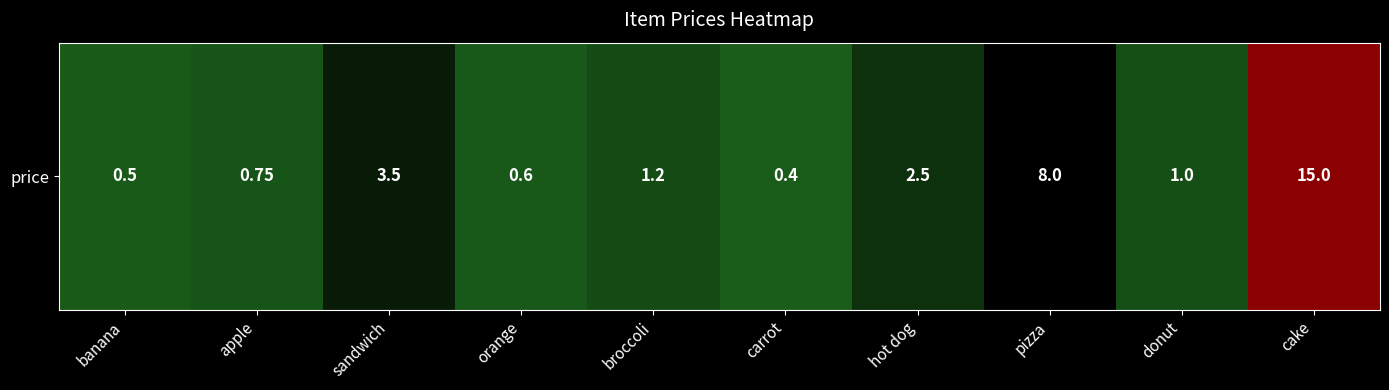

Rank the categories by value from lowest to highest.

carrot, banana, orange, apple, donut, broccoli, hot dog, sandwich, pizza, cake